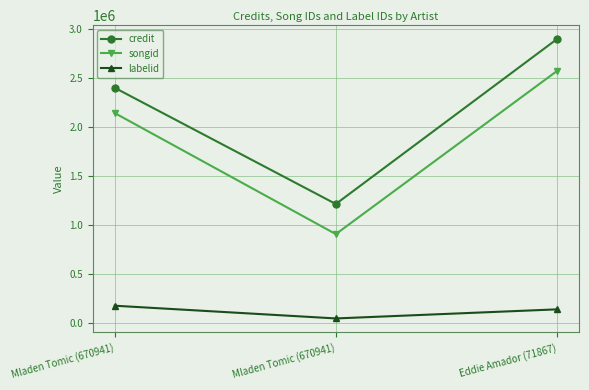

Is this an area chart (filled region under the line)?

No